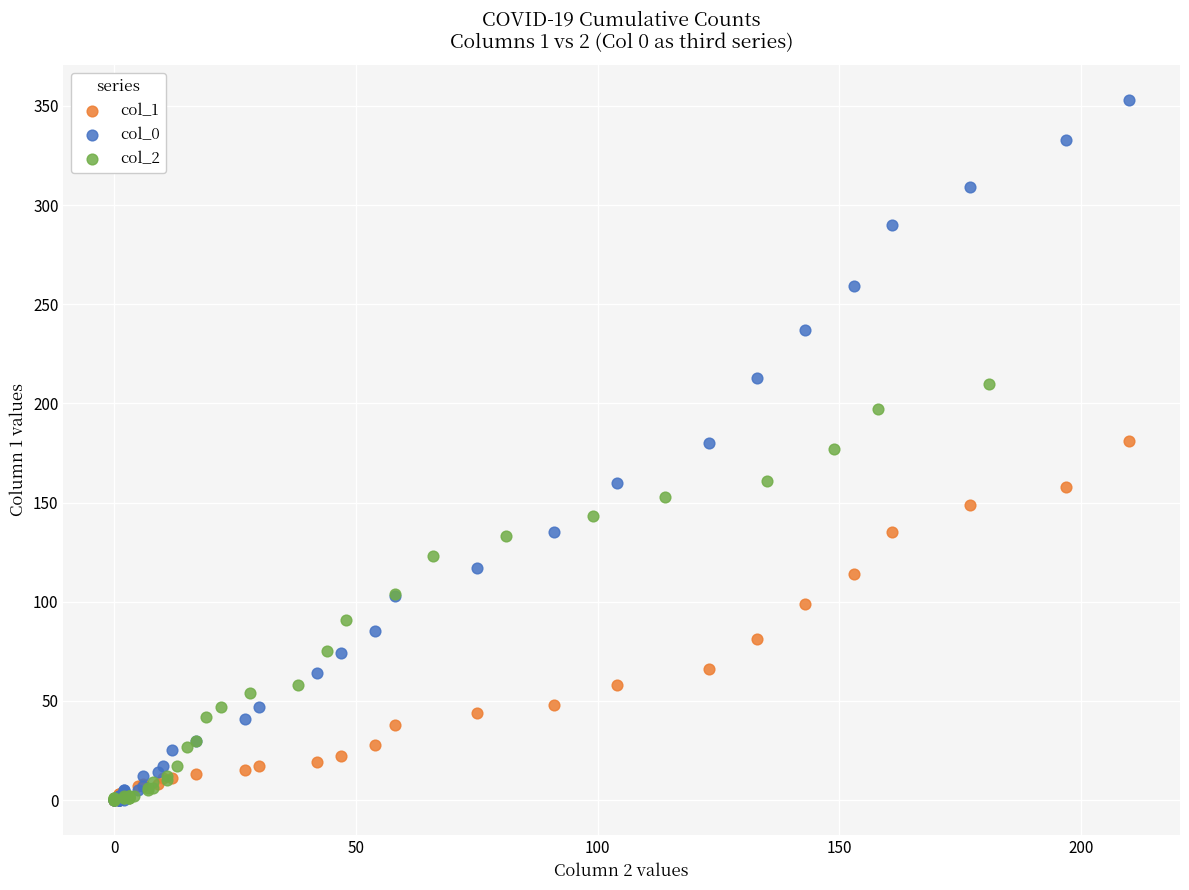

Which series reaches the maximum Y coordinate?

col_0